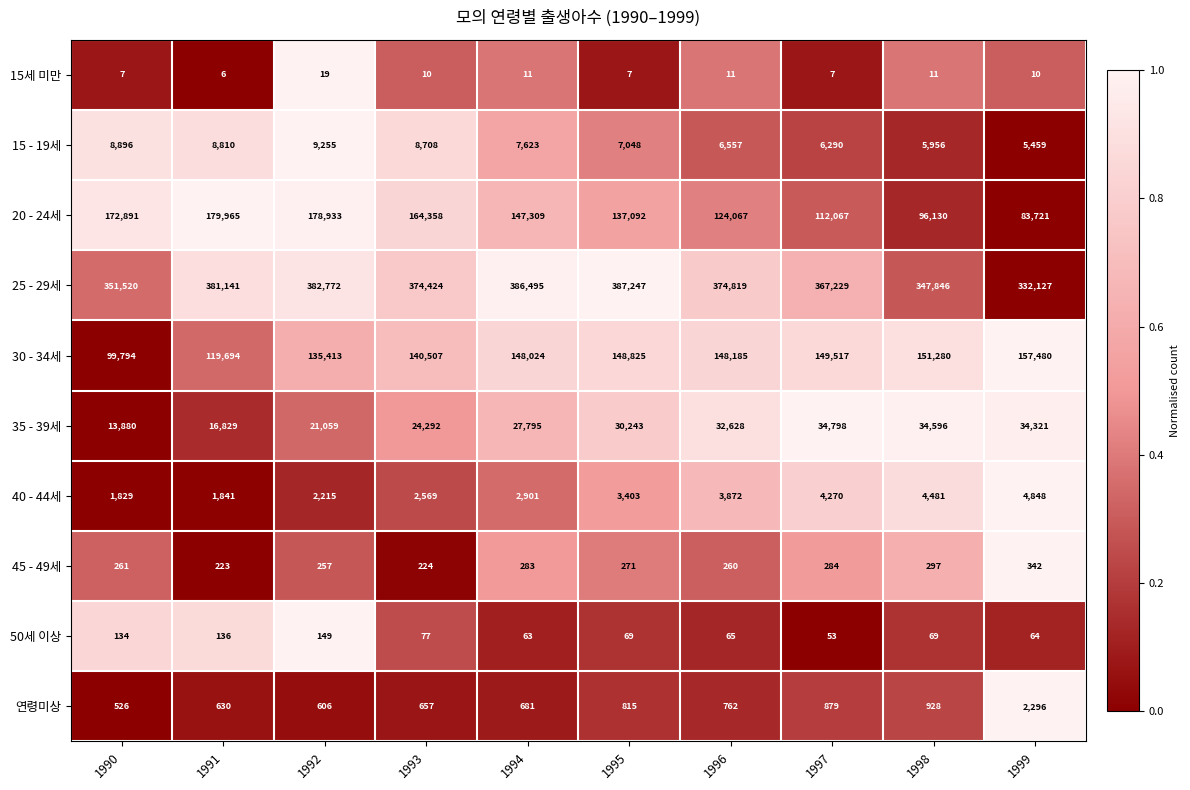

What is the average value of the 25 - 29세 series?

368562